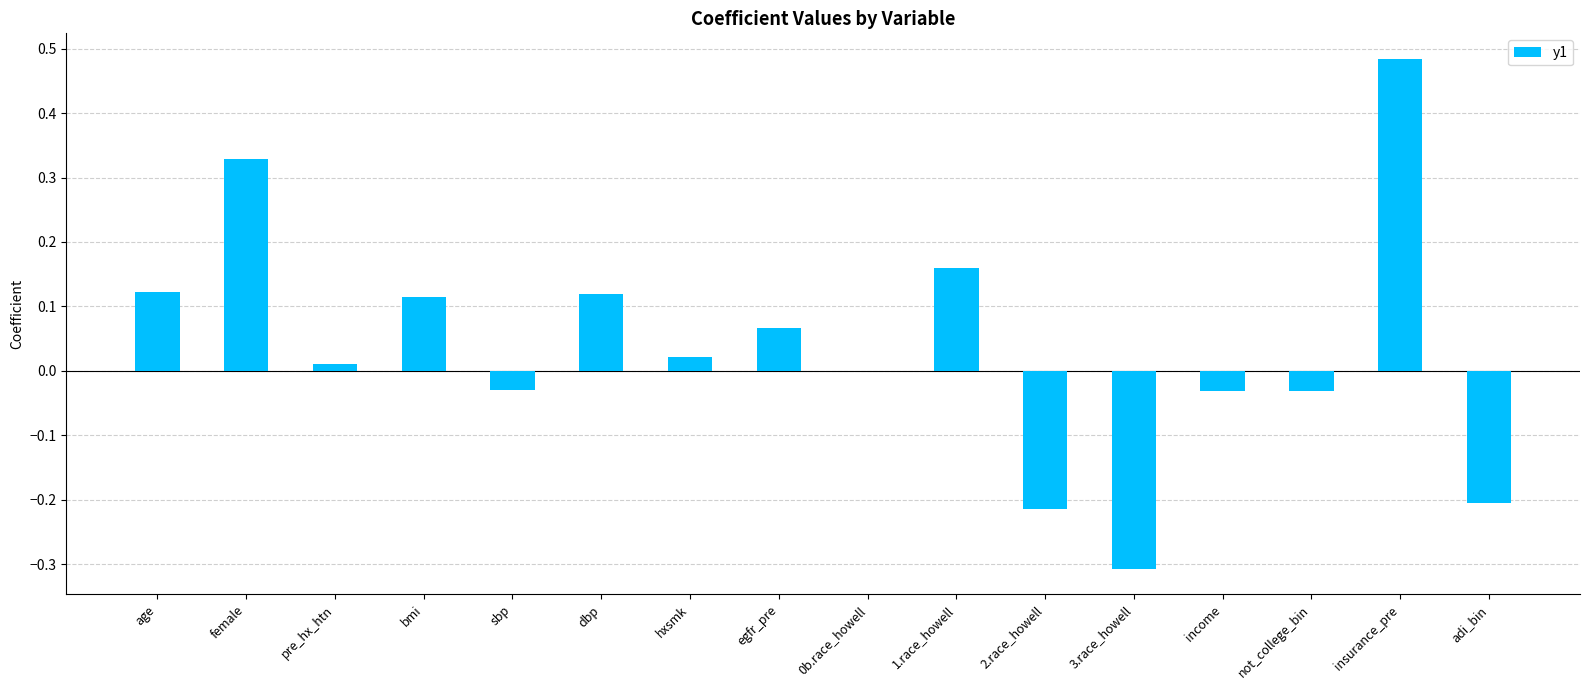

What is the change in value from 1.race_howell to 3.race_howell?

-0.5